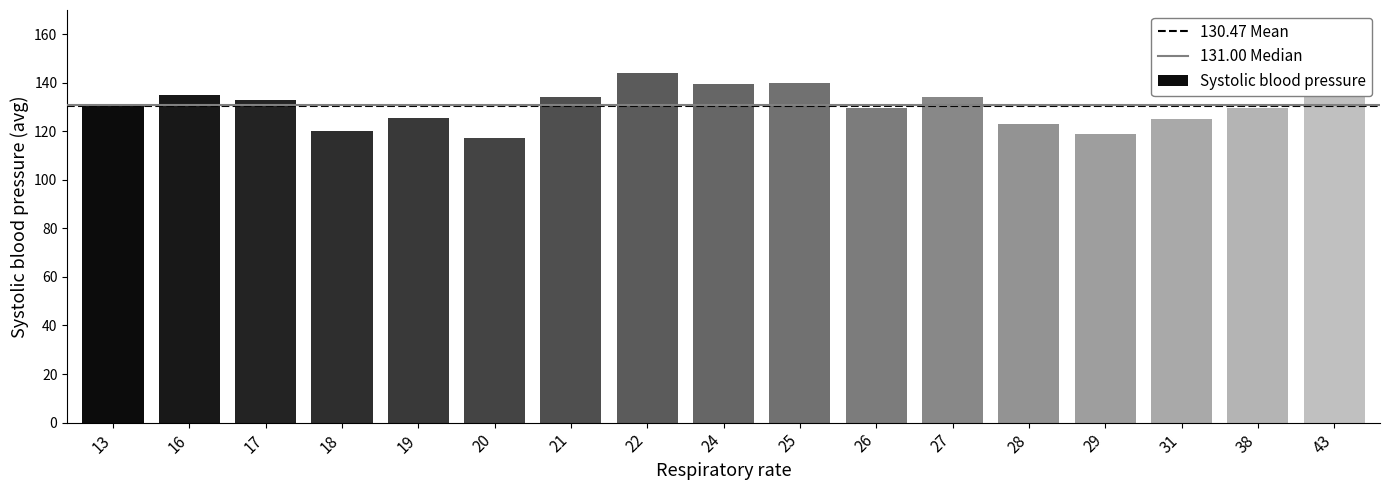

What is the approximate value at 21?

134.0